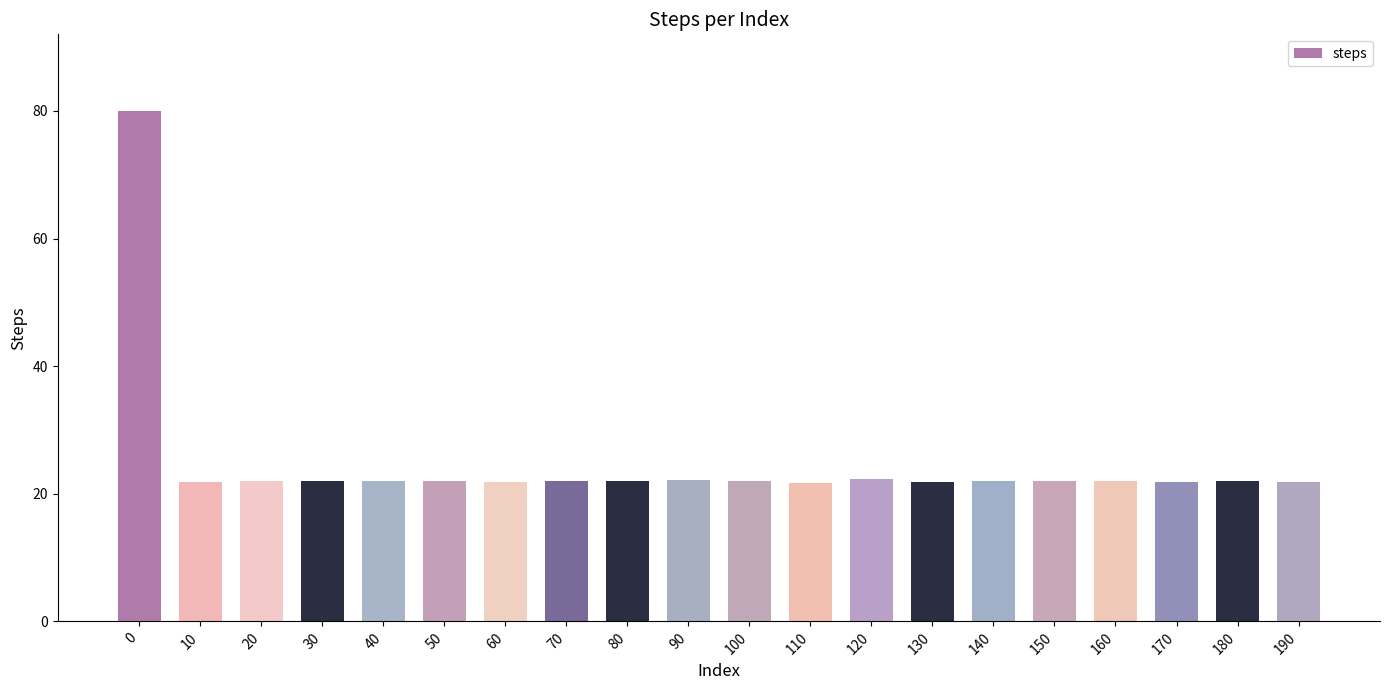

What is the greatest value displayed?

80.0